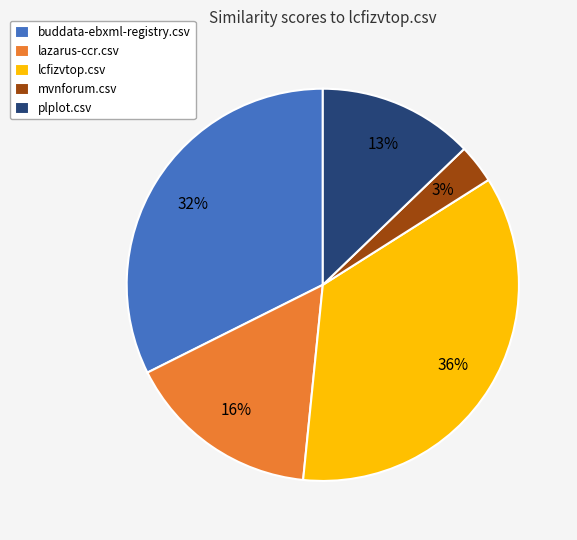

Count the number of slices in the pie.

5